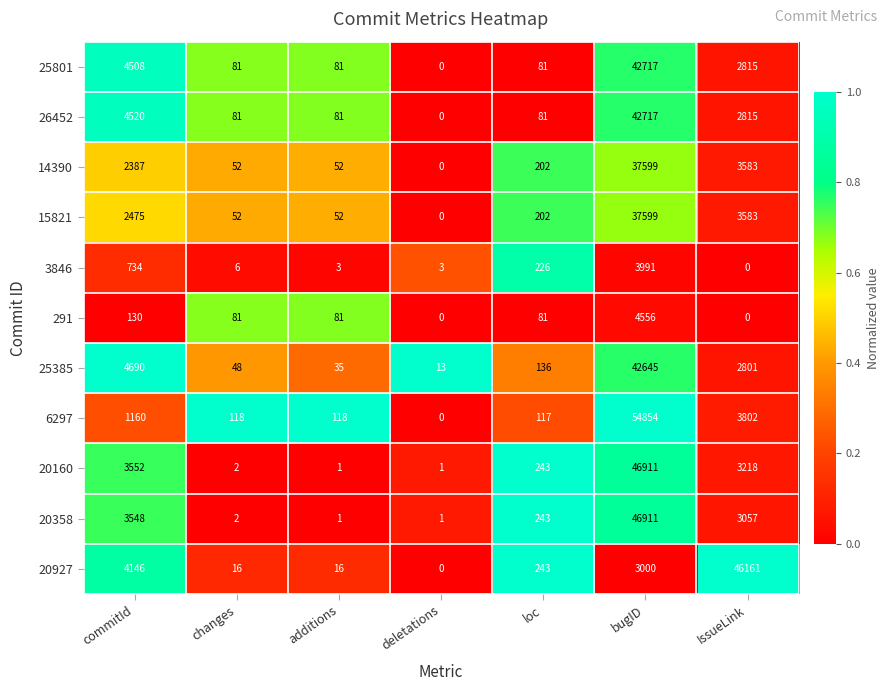

At which category does the chart reach its peak across all series?

bugID